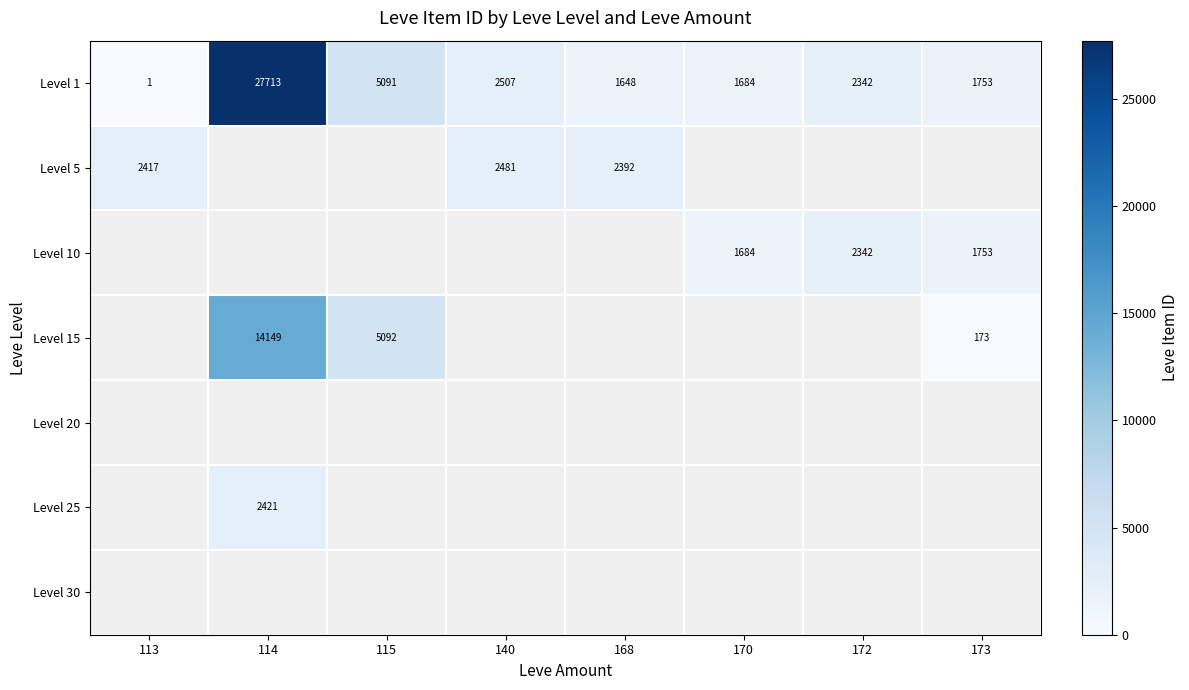

Which category has the highest value in the Level 1 series?

114